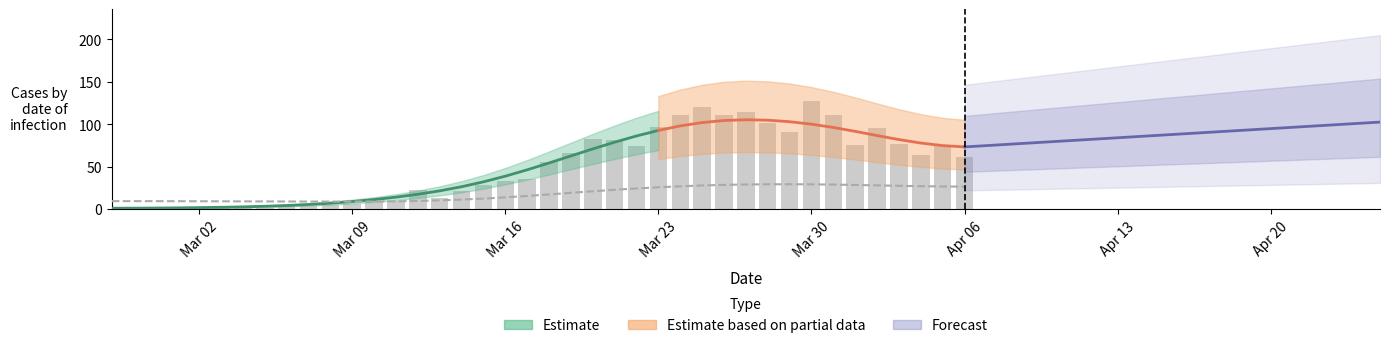

What is the greatest value displayed?

127